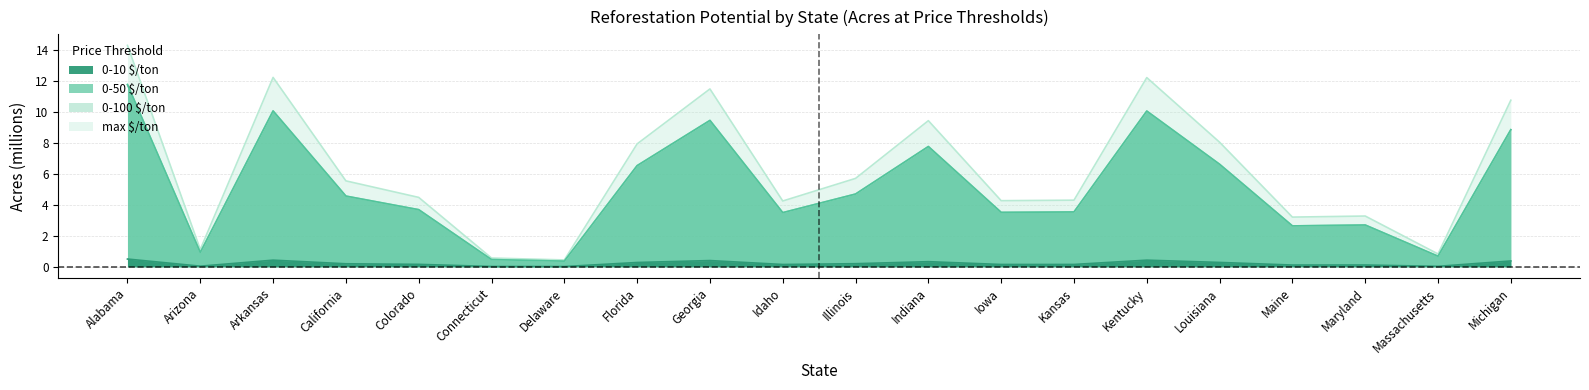

How many interior local peaks does the 0-100 $/ton series have?

5